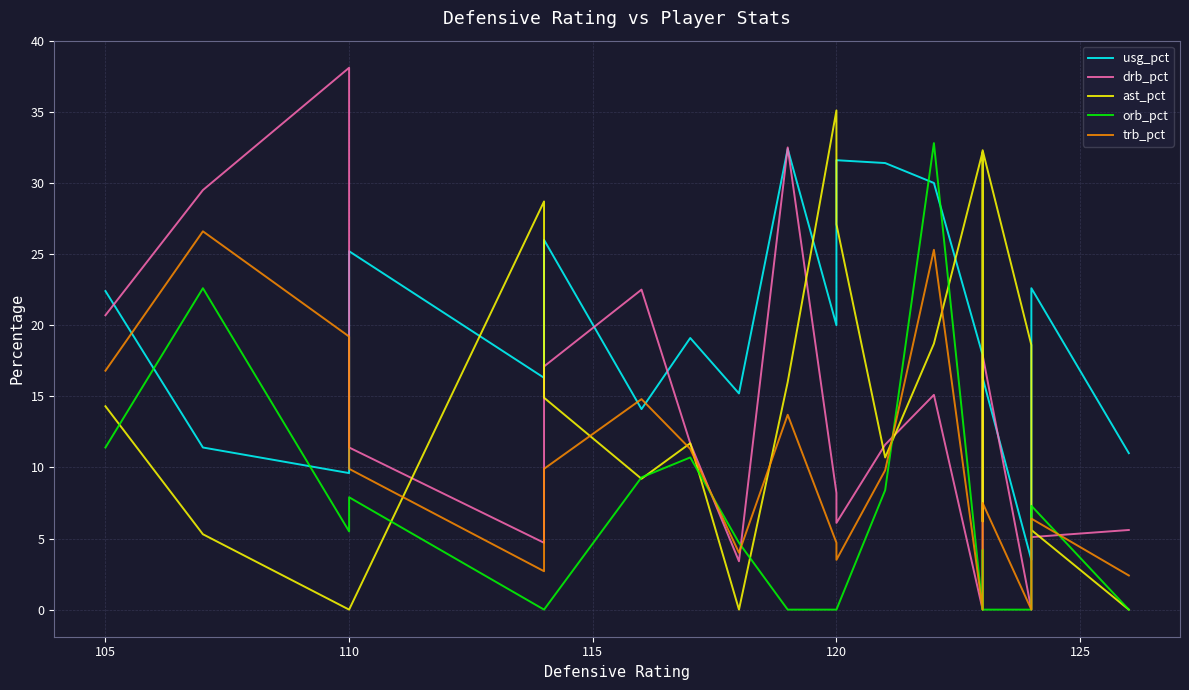

What is the sum of all trb_pct values?

190.9